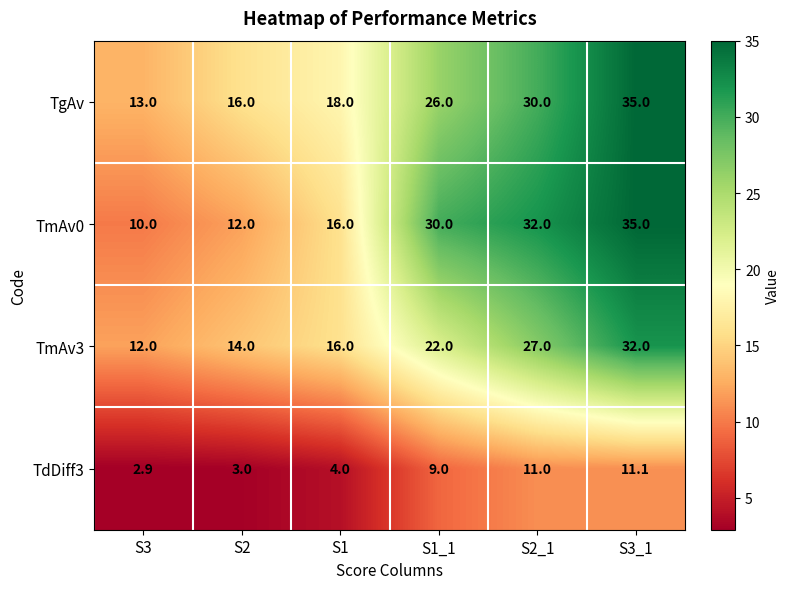

Reading left to right, transcribe all the data shown in this chart.

TgAv: 13.0	16.0	18.0	26.0	30.0	35.0
TmAv0: 10.0	12.0	16.0	30.0	32.0	35.0
TmAv3: 12.0	14.0	16.0	22.0	27.0	32.0
TdDiff3: 2.9	3.0	4.0	9.0	11.0	11.1